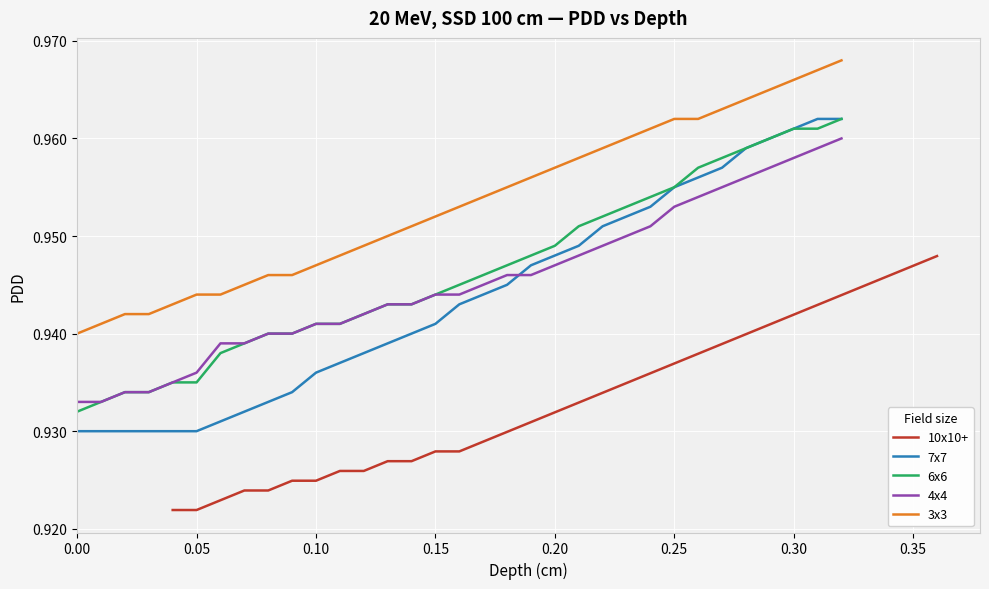

What is the value of the 6x6 point at the 19th from the left?

0.9